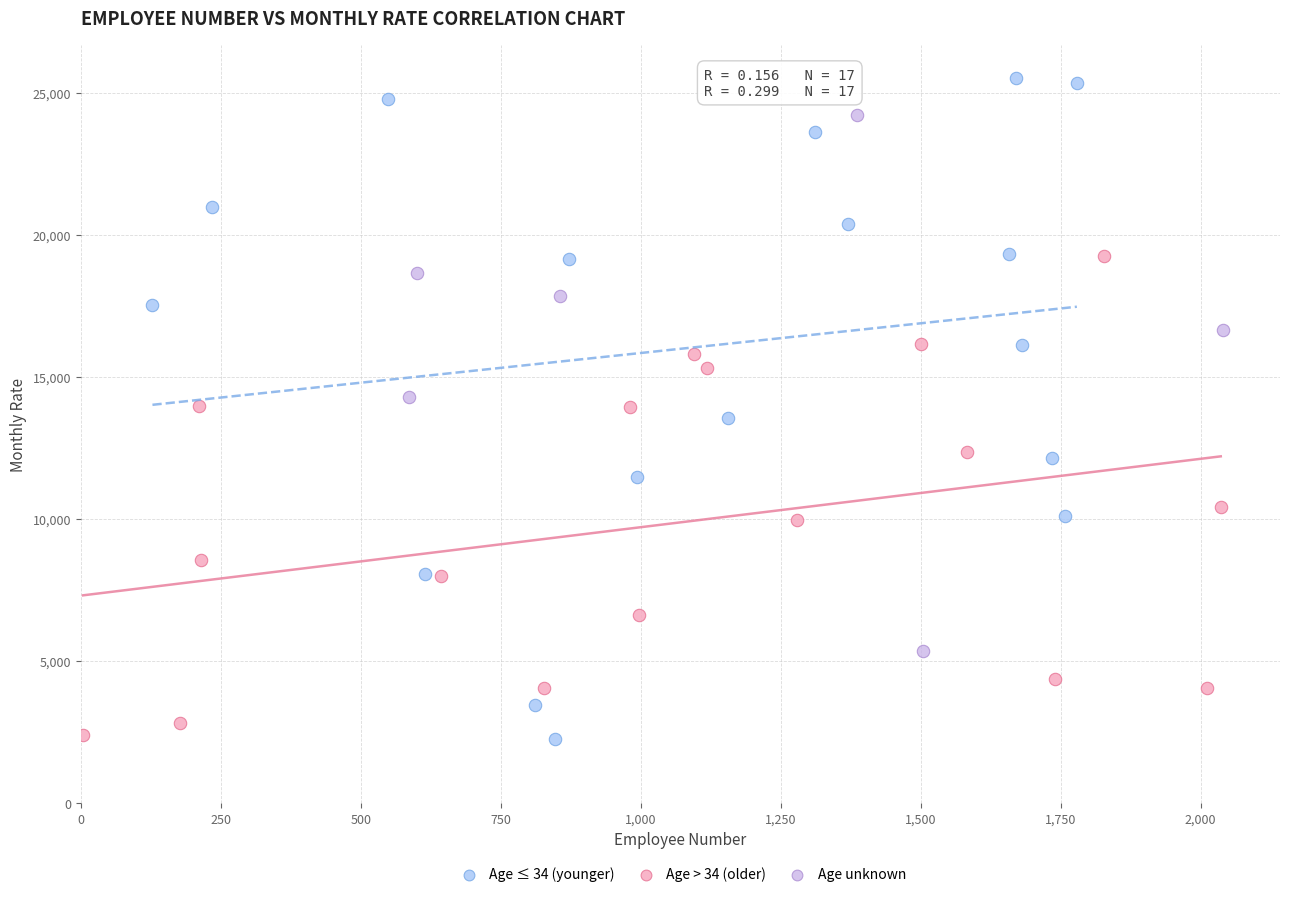

Which series has the largest Y range (max minus min)?

Age ≤ 34 (younger)